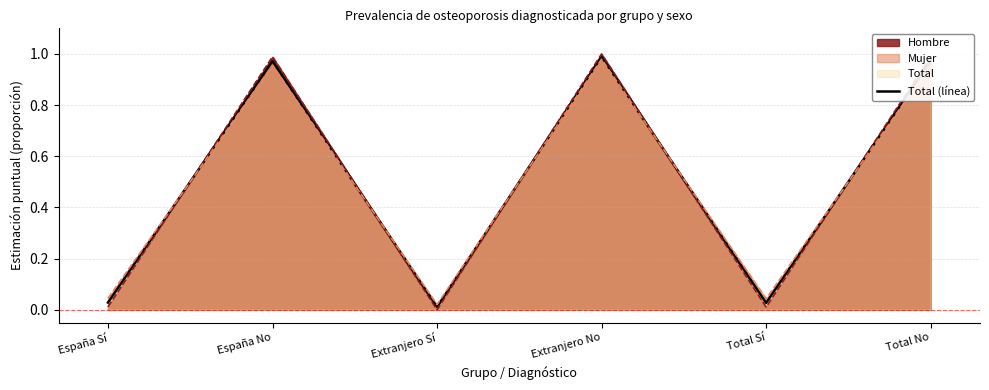

At which category does the data reach its first local valley?

Extranjero Sí